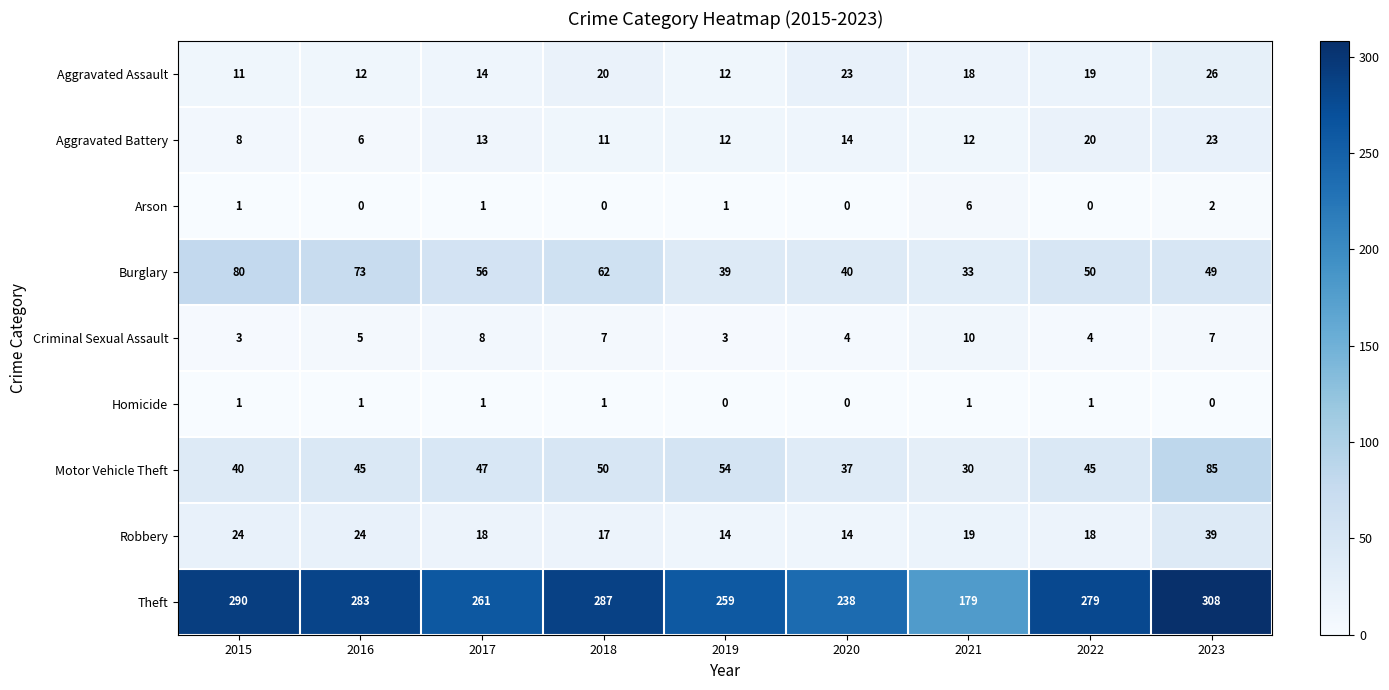

What is the sum of all Homicide values?

6